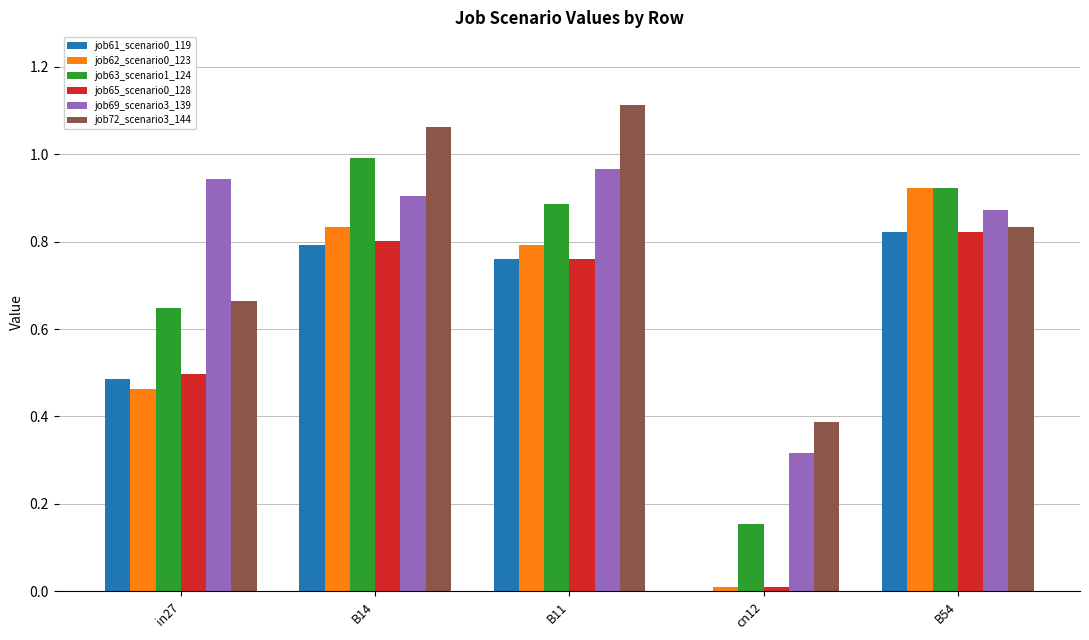

Is the value of job65_scenario0_128 at B14 greater than the value of job63_scenario1_124 at in27?

Yes